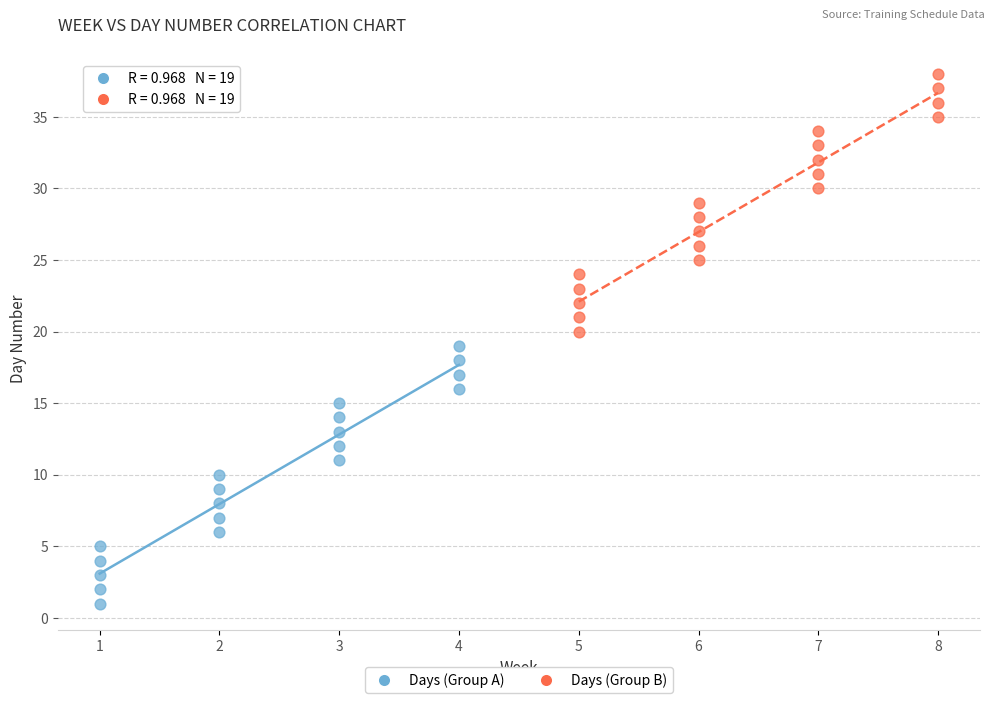

Which series contains the highest Y value?

Days (Group B)